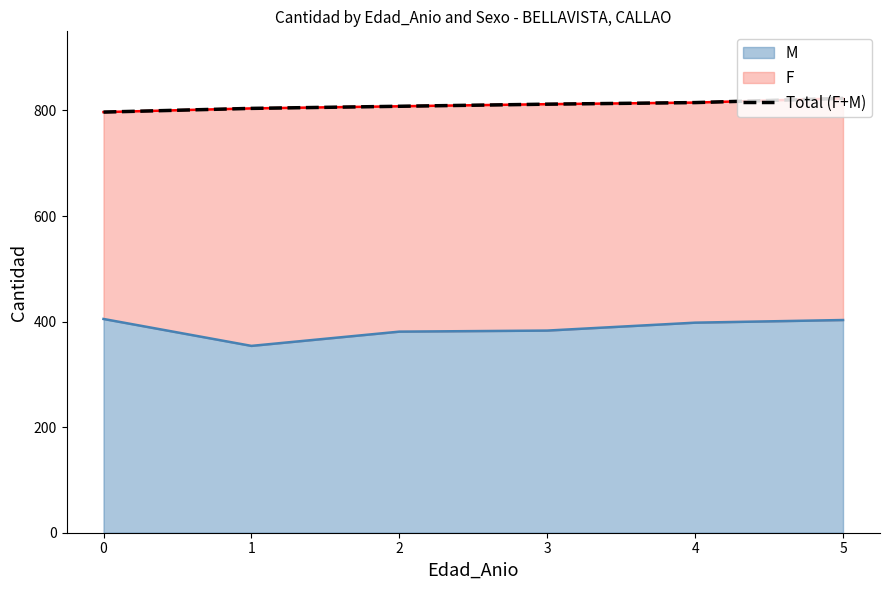

Which category has the highest value across all series?

5